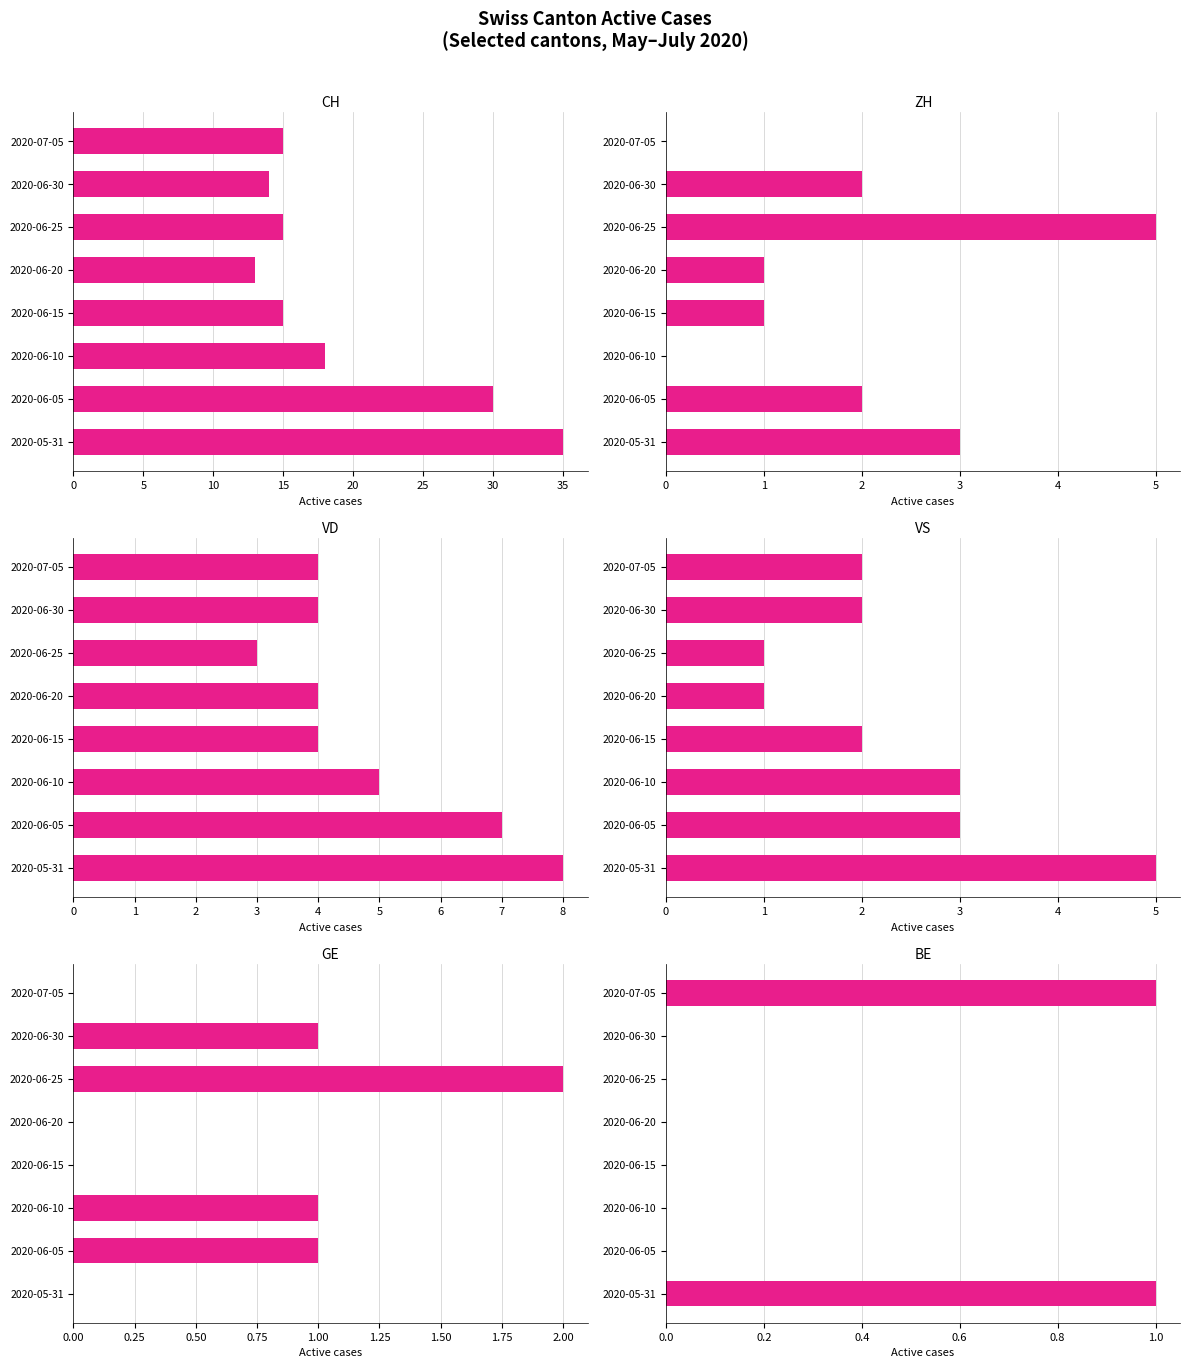

Does the chart contain any negative values?

No